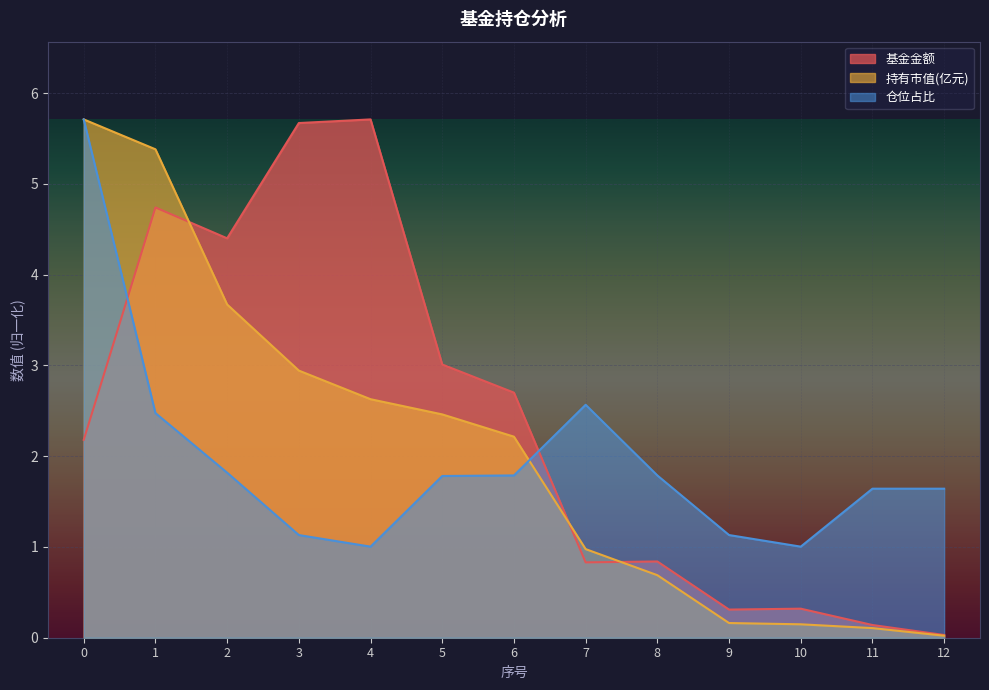

What is the sum of all 仓位占比 values?

25.5